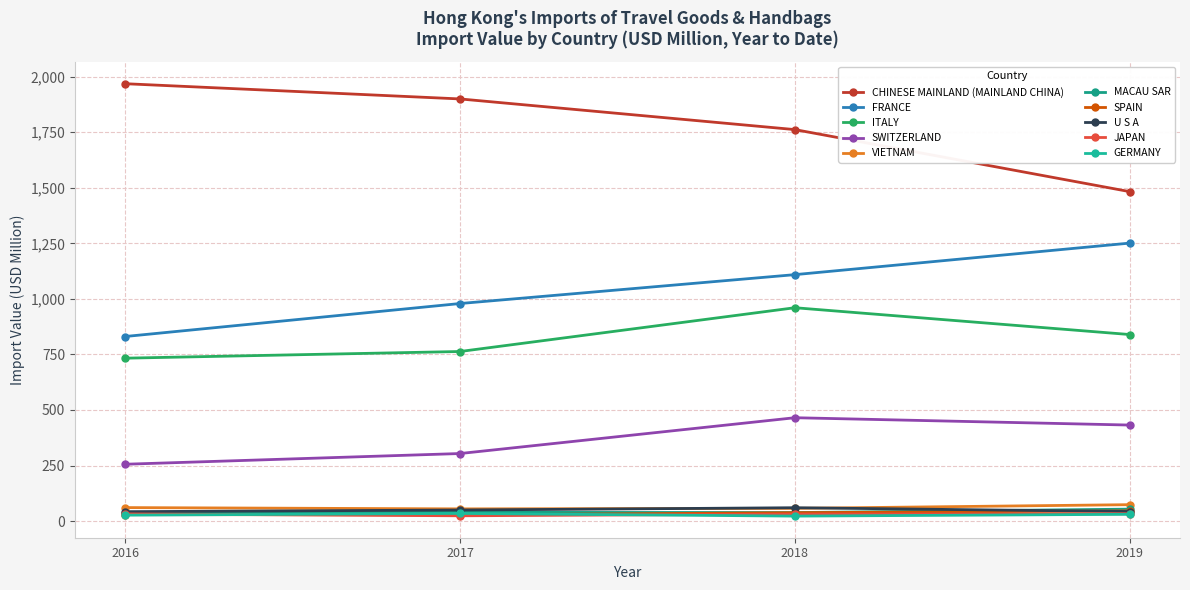

How many series are shown in this chart?

10